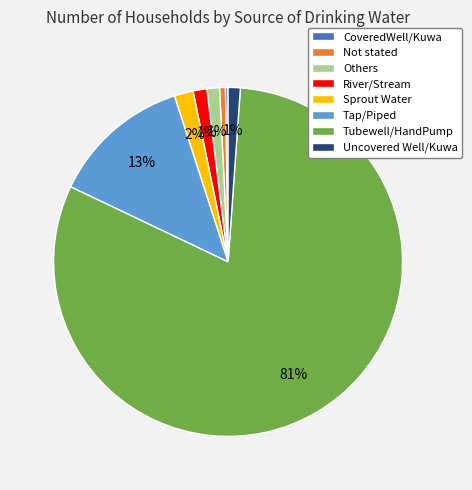

To the nearest percent, what is the average slice percentage?

12%